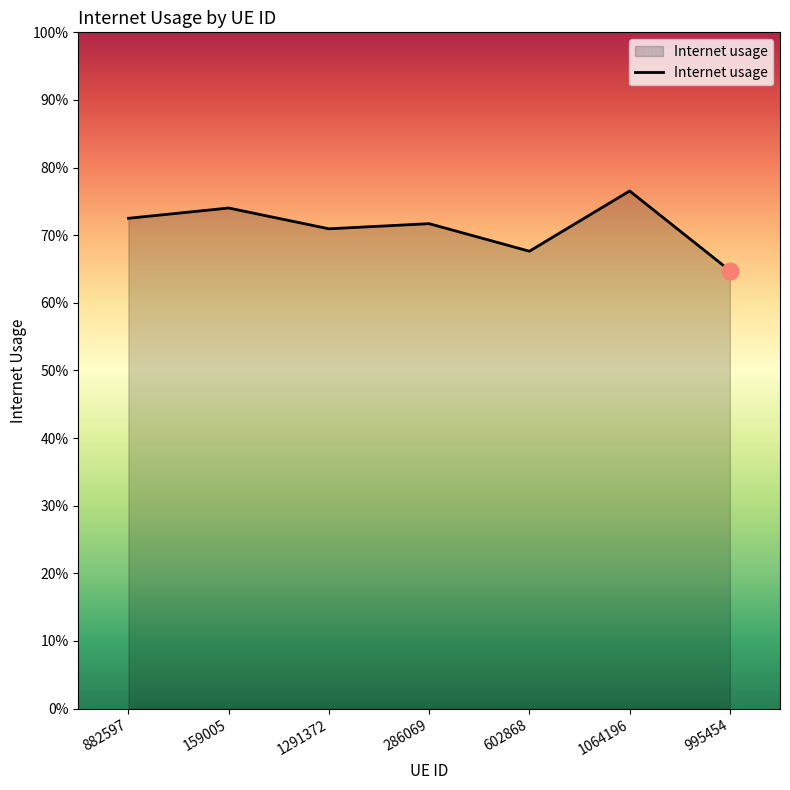

Does the chart display data point markers on the line(s)?

No